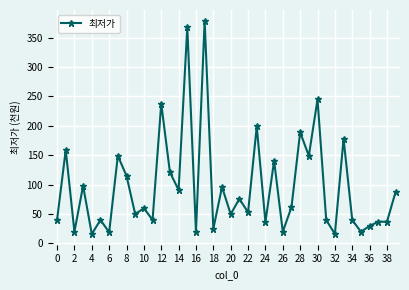

Does the chart have visible grid lines?

Yes